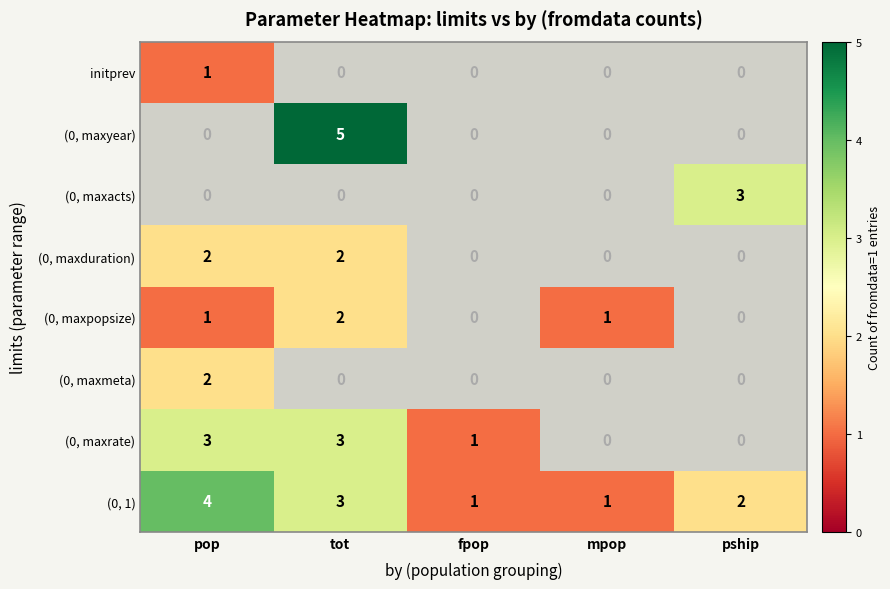

What is the difference between the highest and lowest values at mpop?

1